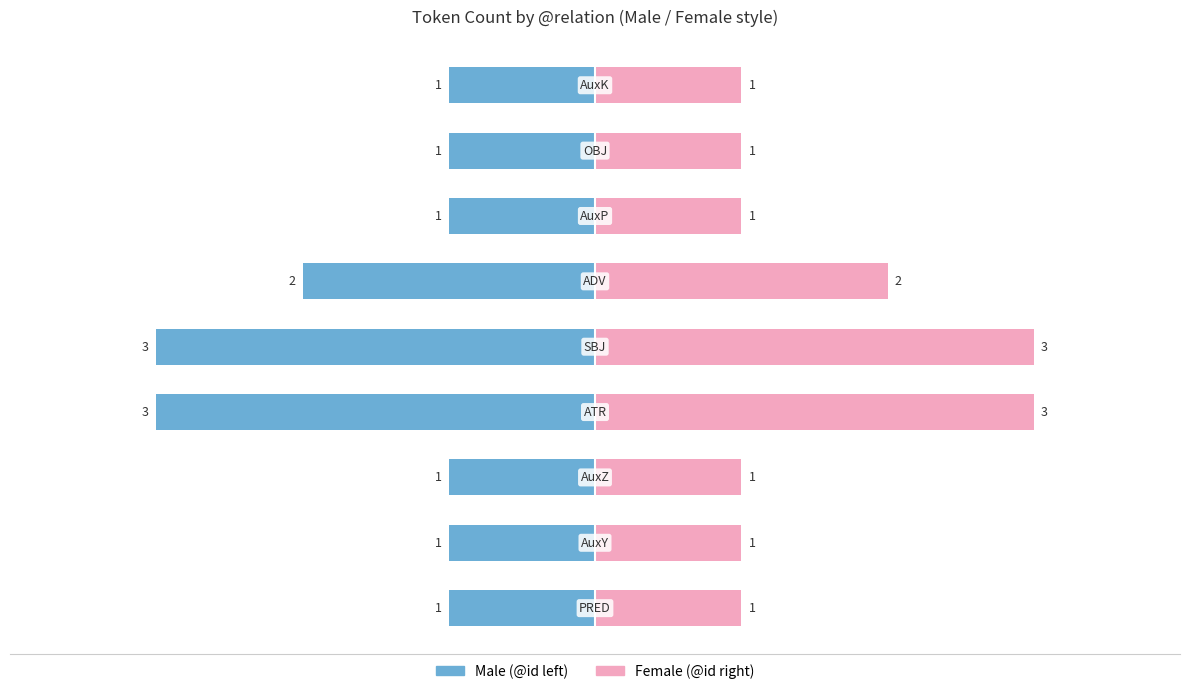

The value of Male at −3 is -1. True or false?

True